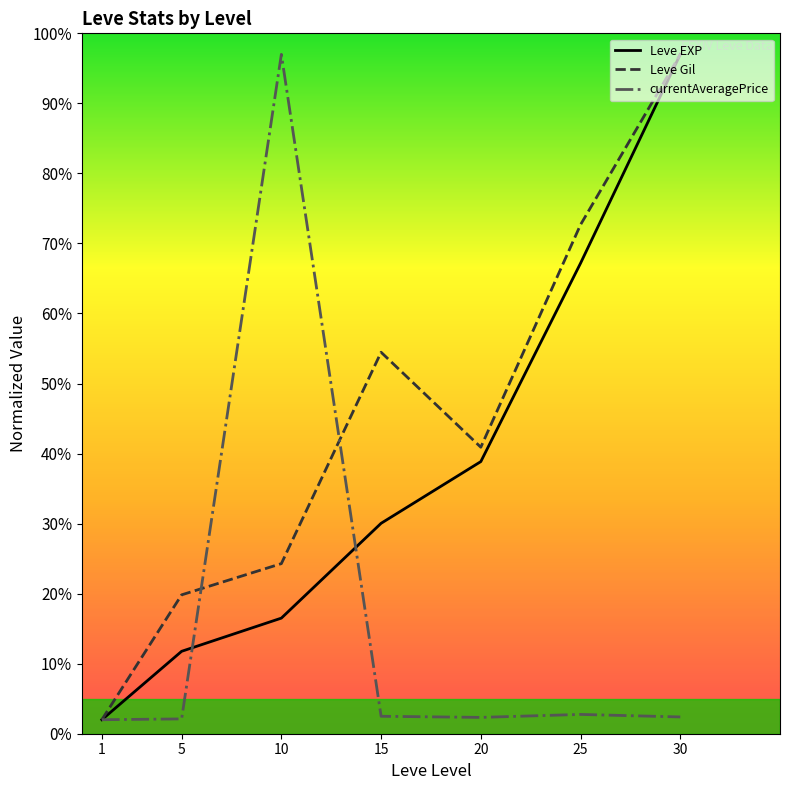

What is the difference between the second highest and second lowest values in the Leve Gil series?

52.8